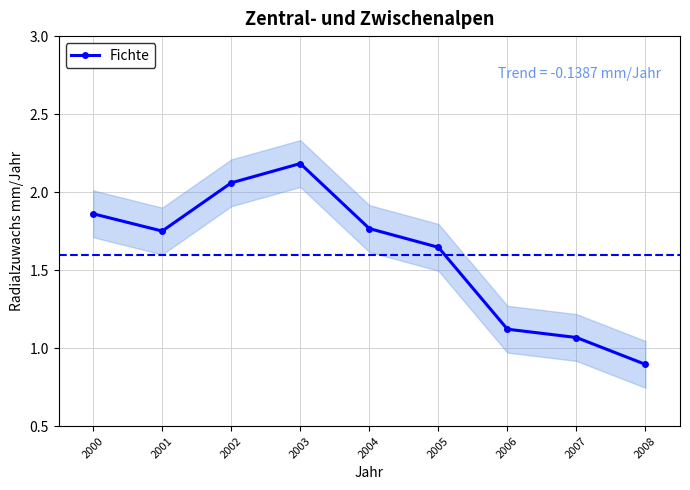

At which category does the data reach its first local valley?

2001